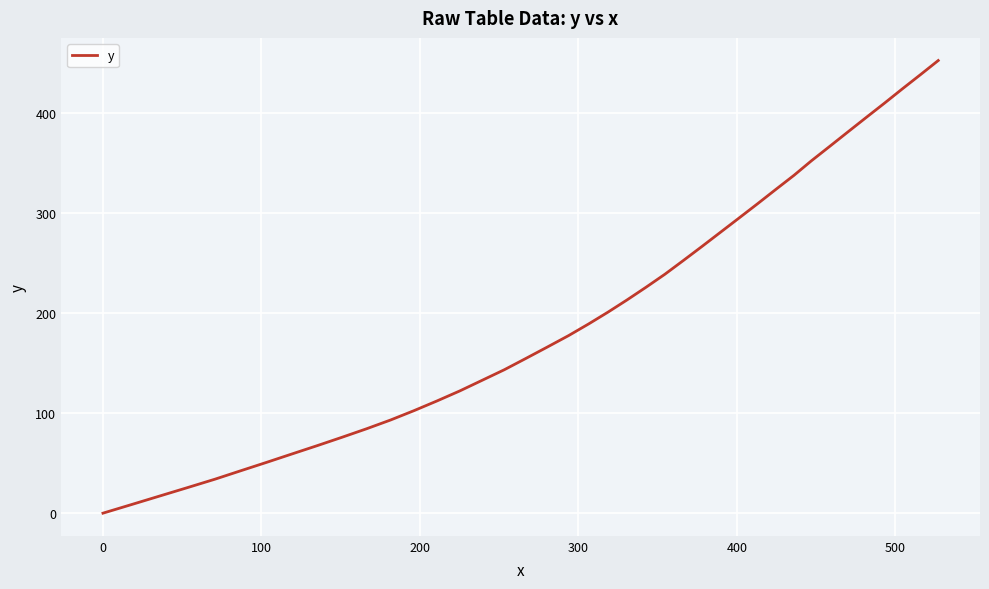

What is the maximum value shown in the chart?

452.8